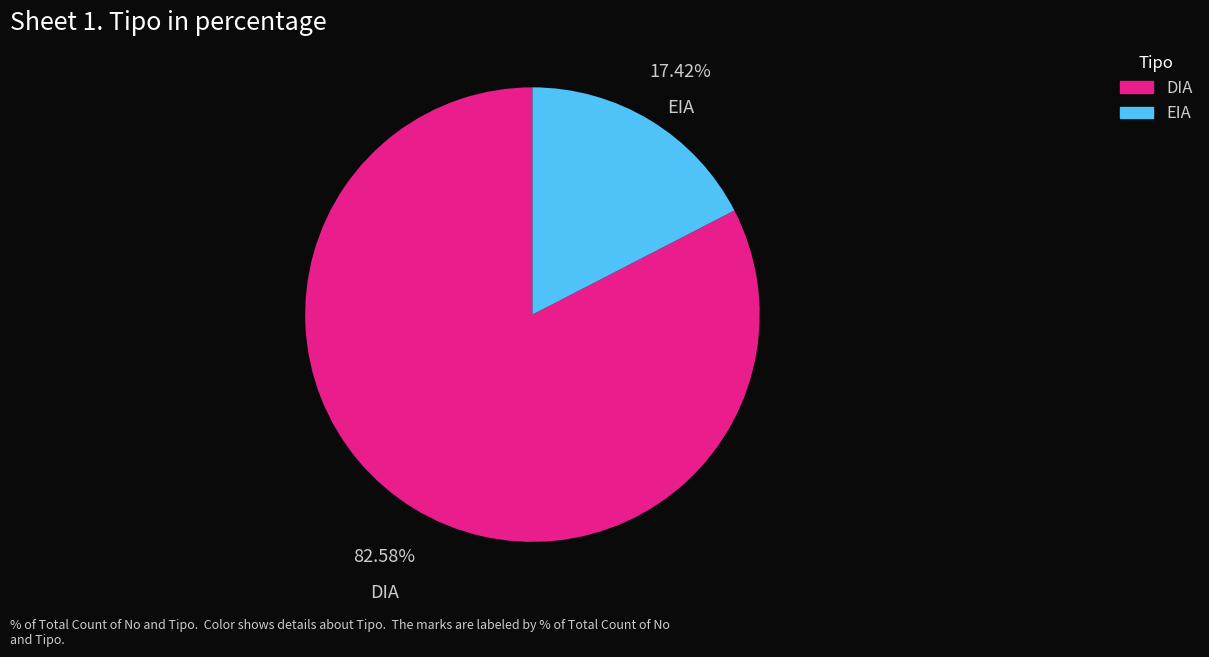

Count the number of slices in the pie.

2